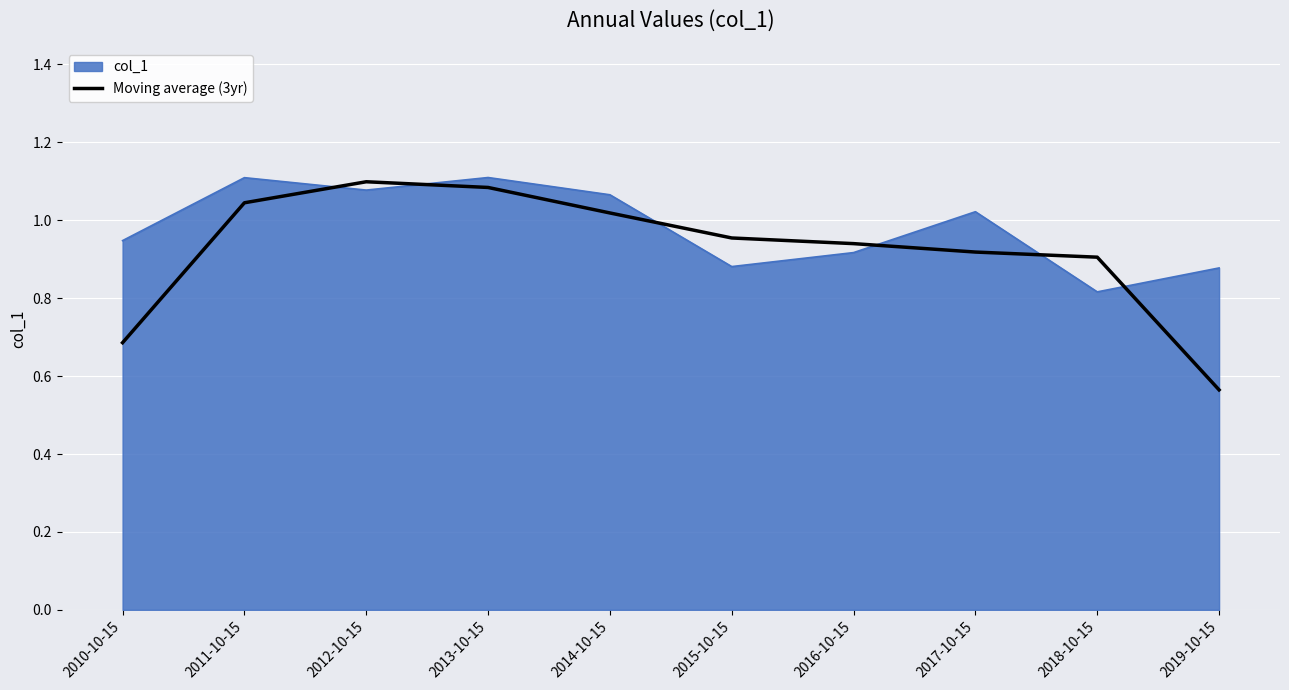

What is the difference between the maximum and minimum values in the col_1 series?

0.3